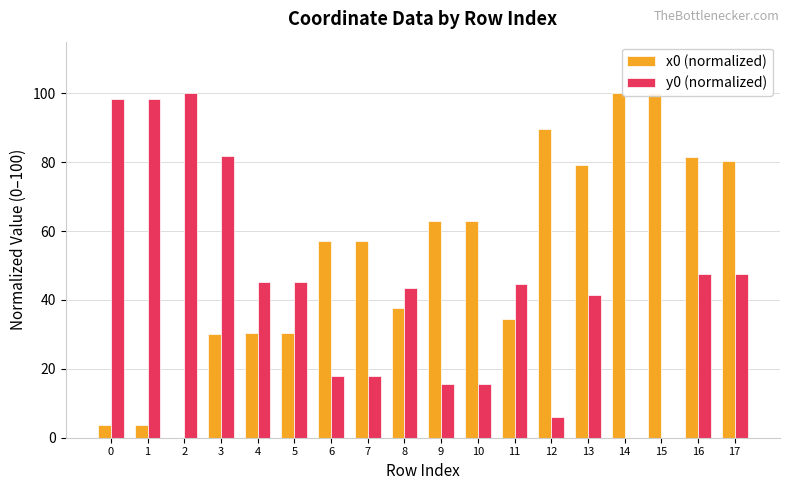

Which series has the largest total across all categories?

x0 (normalized)